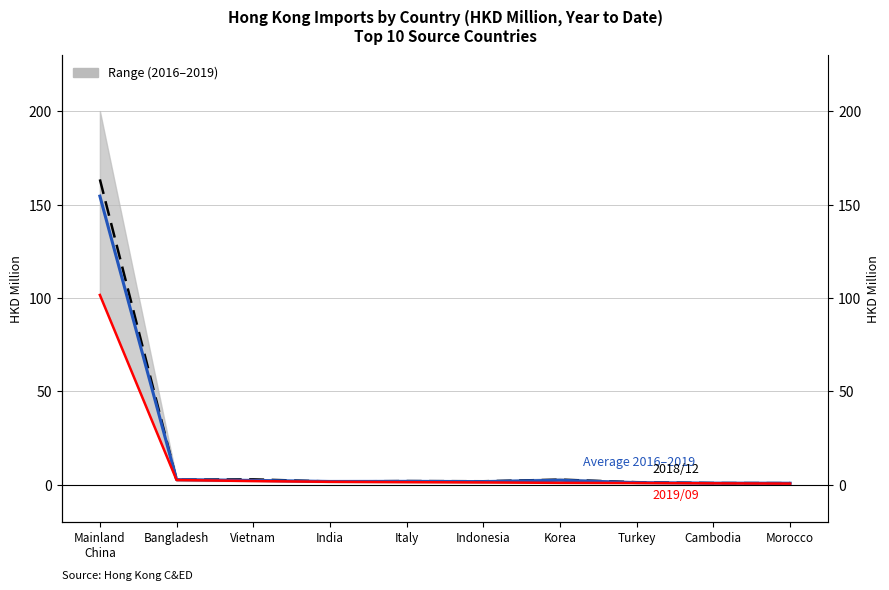

At which category is the sum across all series the highest?

Mainland
China